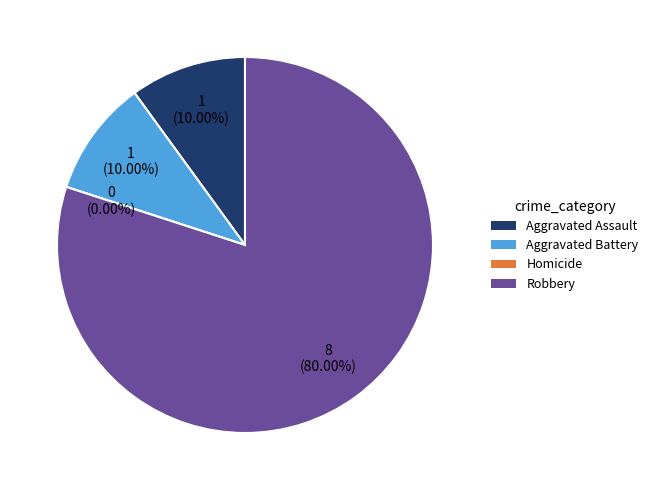

To the nearest percent, what is the combined percentage of Homicide and Robbery?

80%